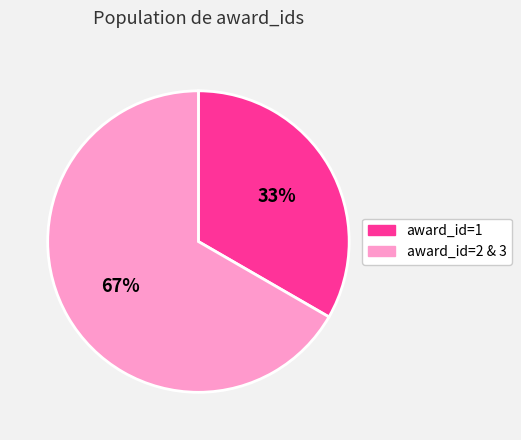

Which slice is the smallest?

award_id=1